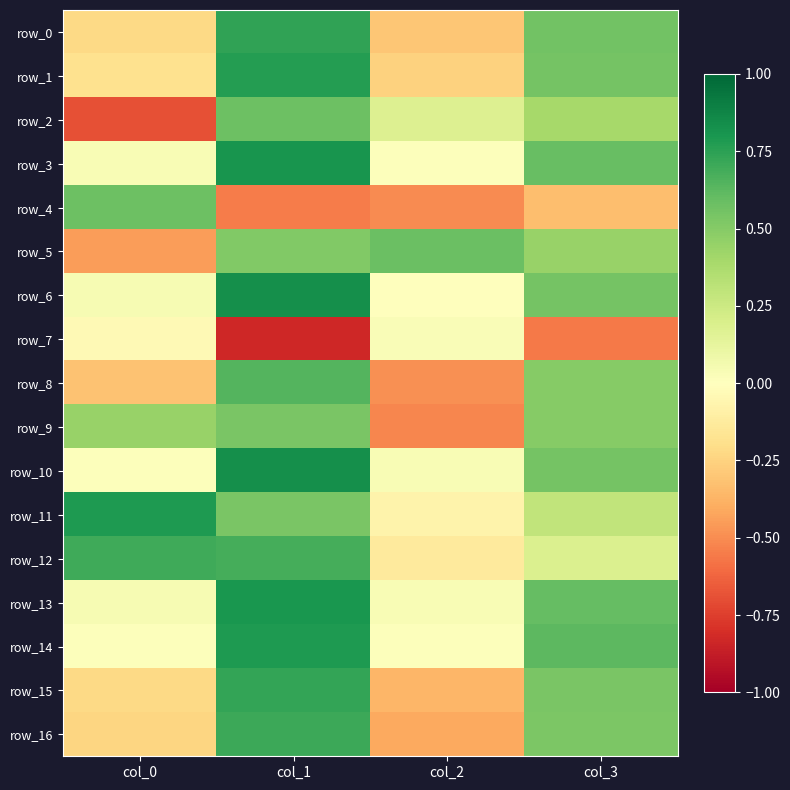

Where does the row_11 series first go above 0?

col_0